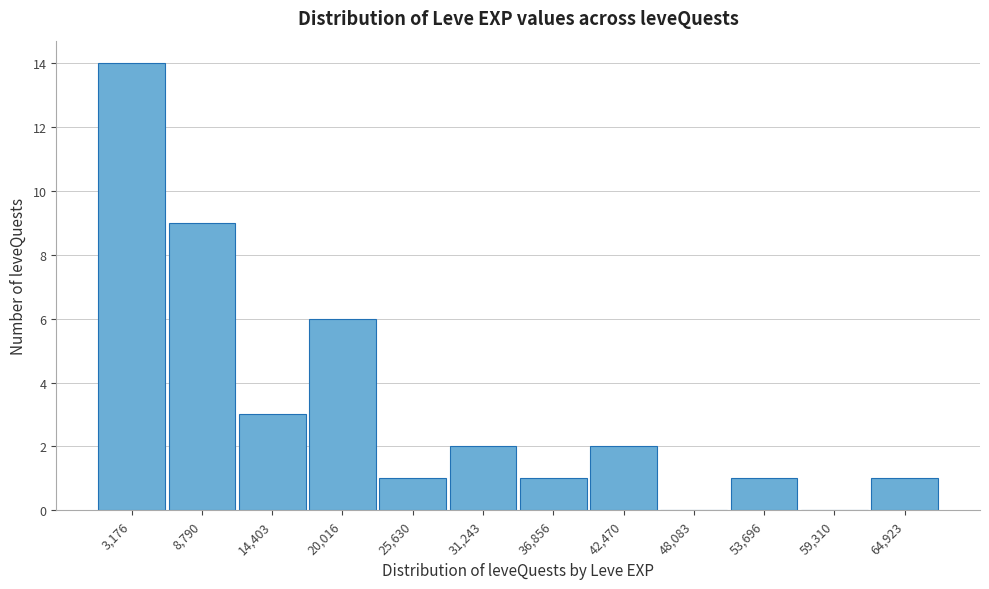

How tall is the bar that spans 0 to 6000 on the x-axis? Neither the bar edges nor the heights are printed on the chart, so give them approximately, as read against the axes.

14